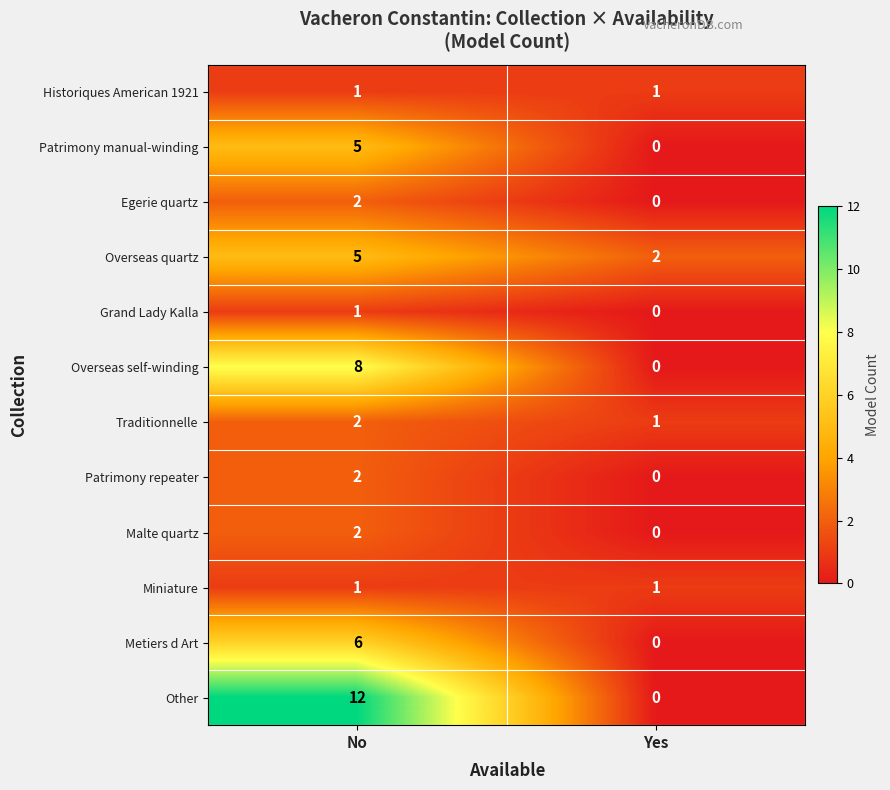

Rank the categories by Overseas quartz value from highest to lowest.

No, Yes